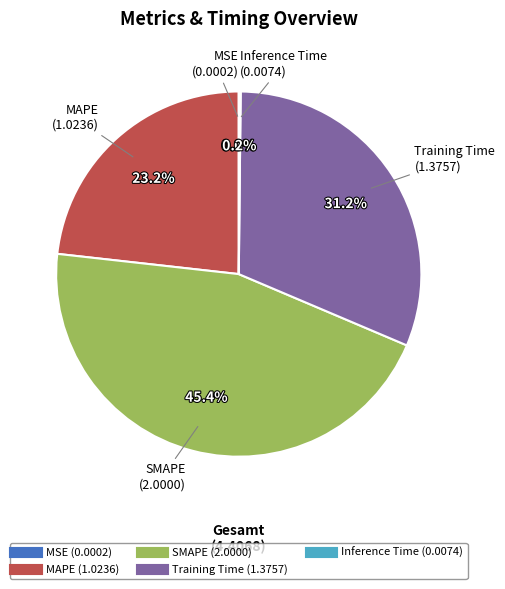

Combined, do MAPE and SMAPE account for over 50%?

Yes